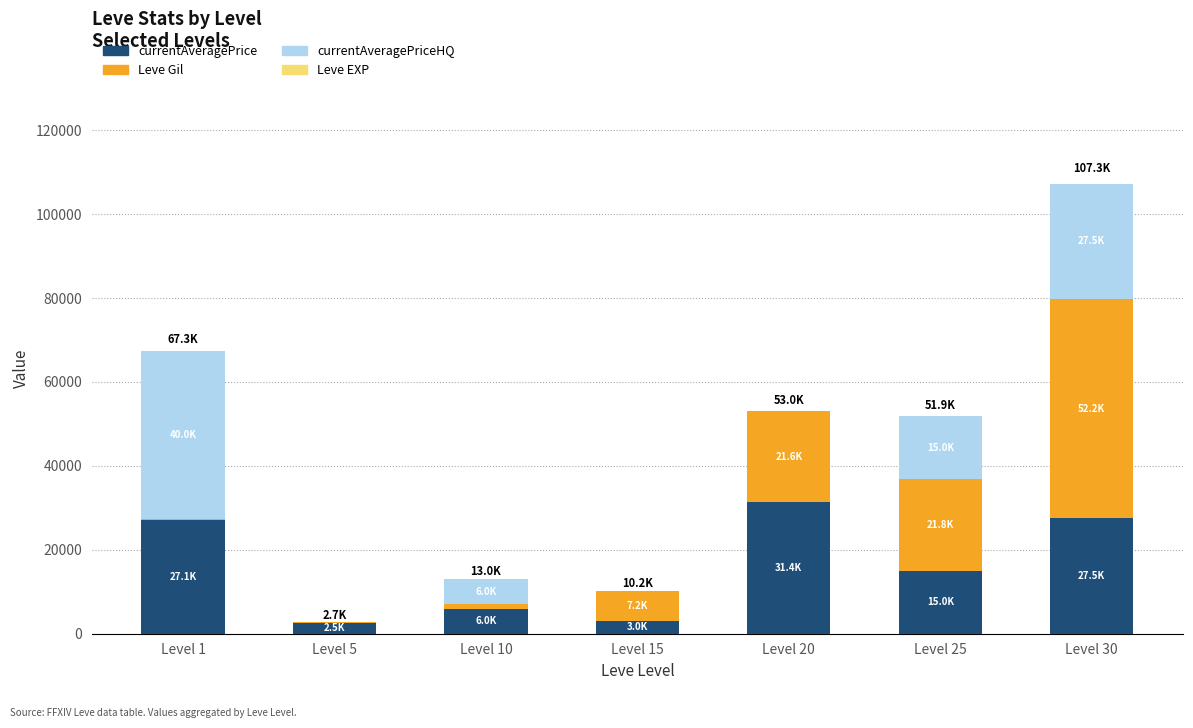

At which category is the sum across all series the highest?

Level 30